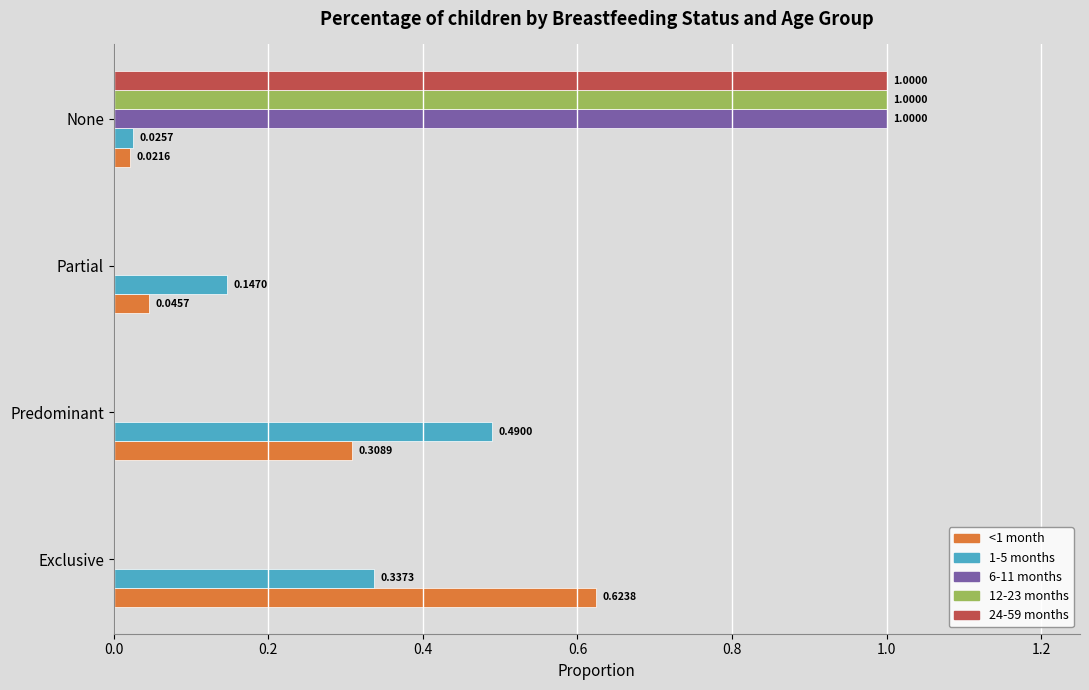

Where is 1-5 months nearest to the value 0?

None